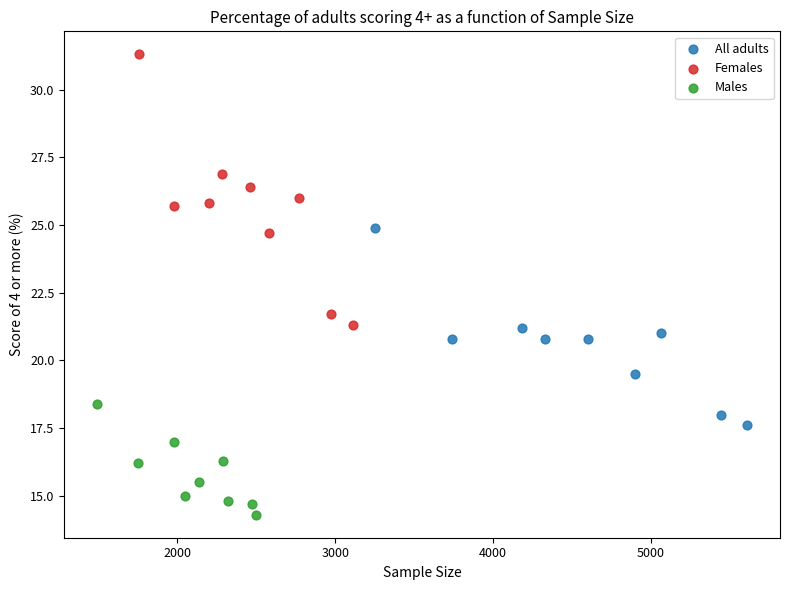

Which series contains the lowest Y value?

Males